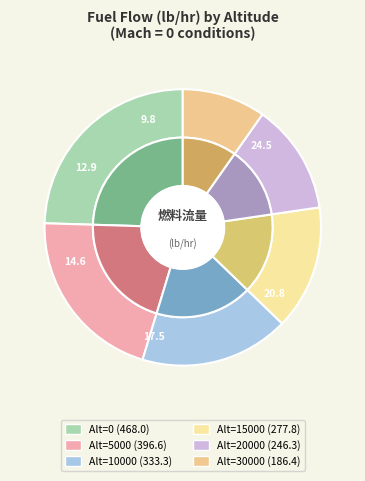

Is it true that 10000 is 17% of the pie?

True